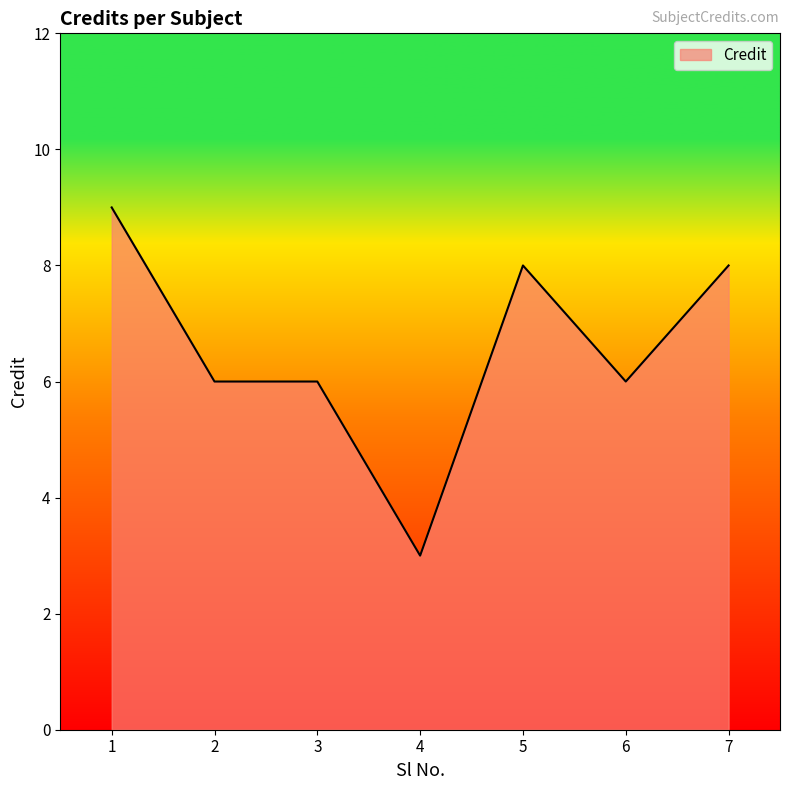

At which category does the chart reach its minimum across all series?

4